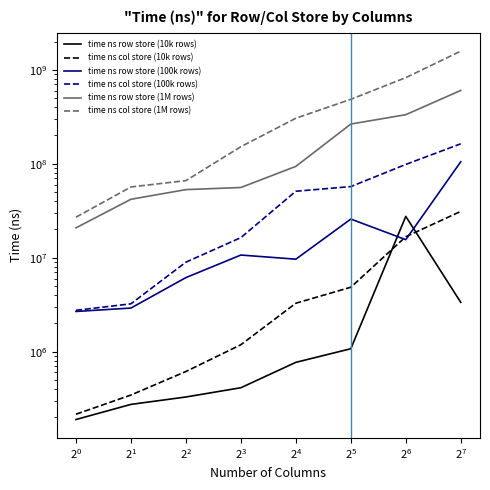

How many data points does each series have?

8